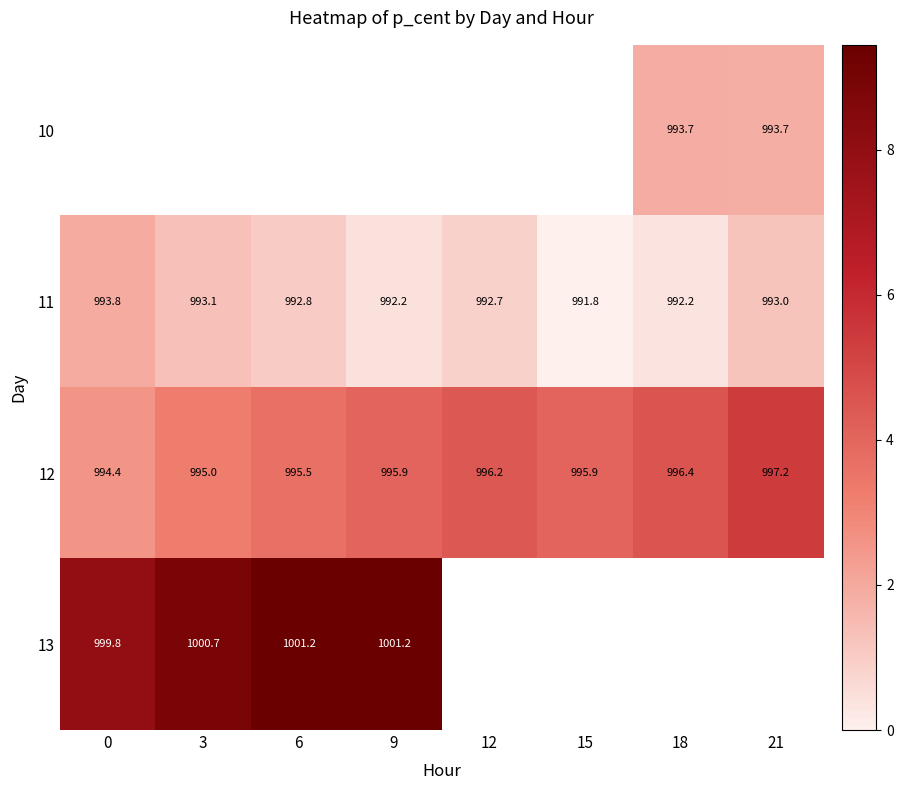

Is the value of 11 at 9 greater than the value of 10 at 21?

No